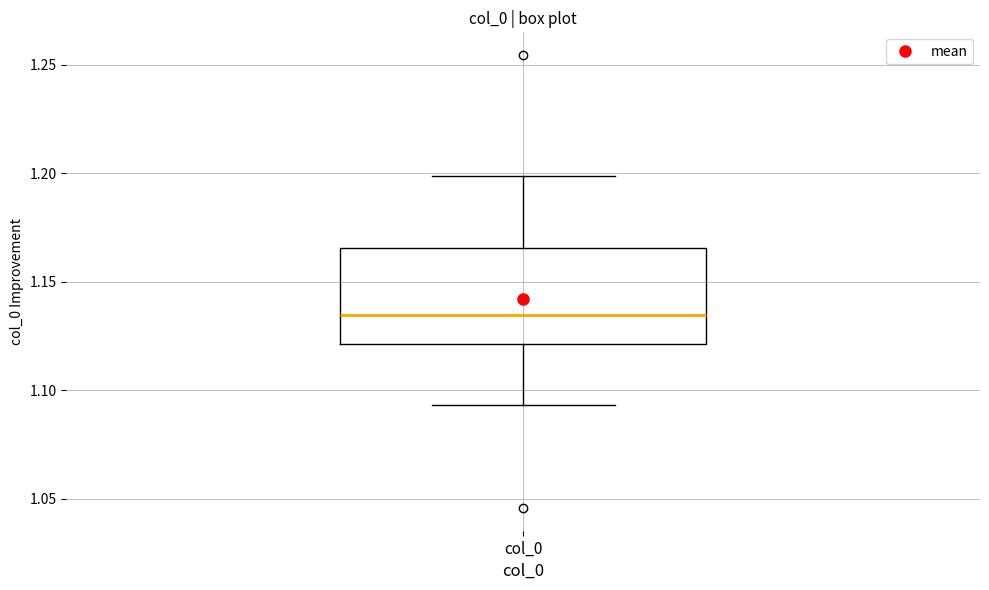

Where does the lower whisker of the box for col_0 end on the y-axis? The values are not printed on the chart, so give them approximately, as read against the axis.

1.095